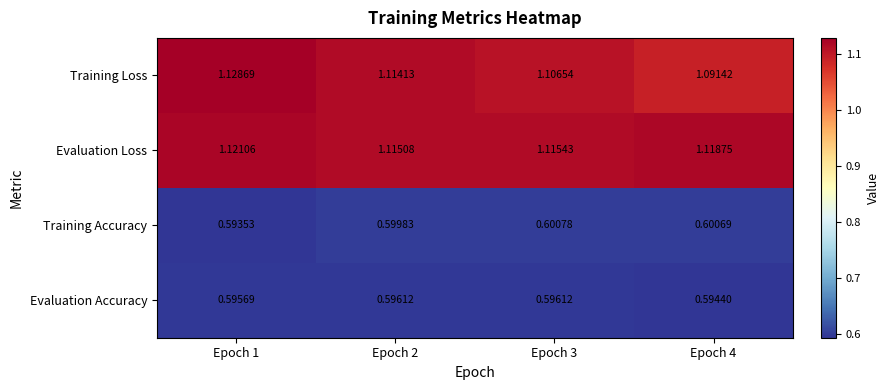

Rank the series at Epoch 2 from lowest to highest value.

Evaluation Accuracy, Training Accuracy, Training Loss, Evaluation Loss